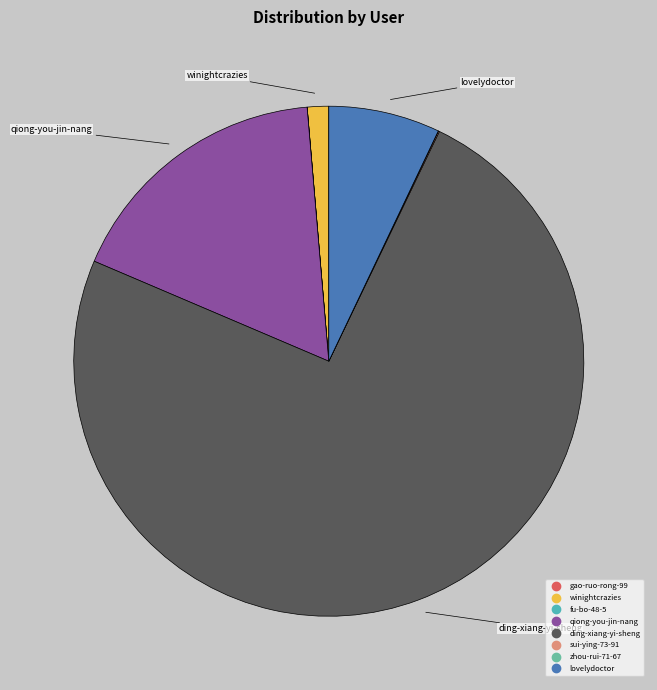

Count the number of slices in the pie.

8